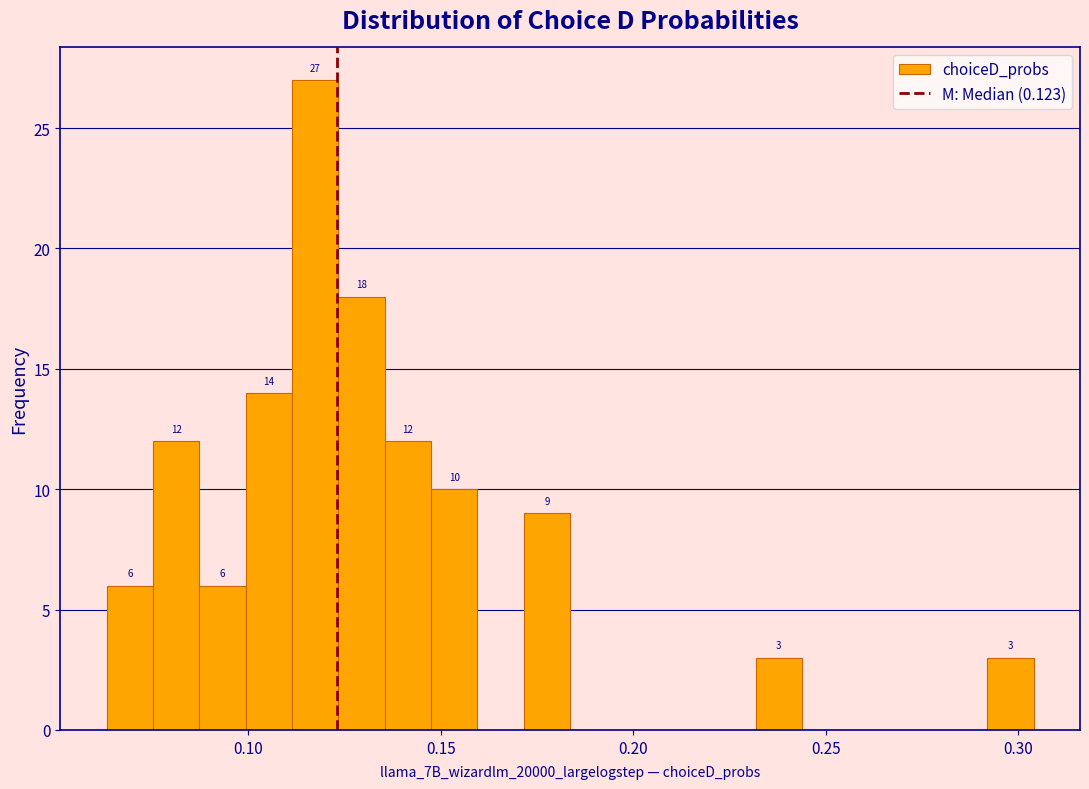

Read against the x-axis, roughly where is the centre of the tallest bar?

0.115